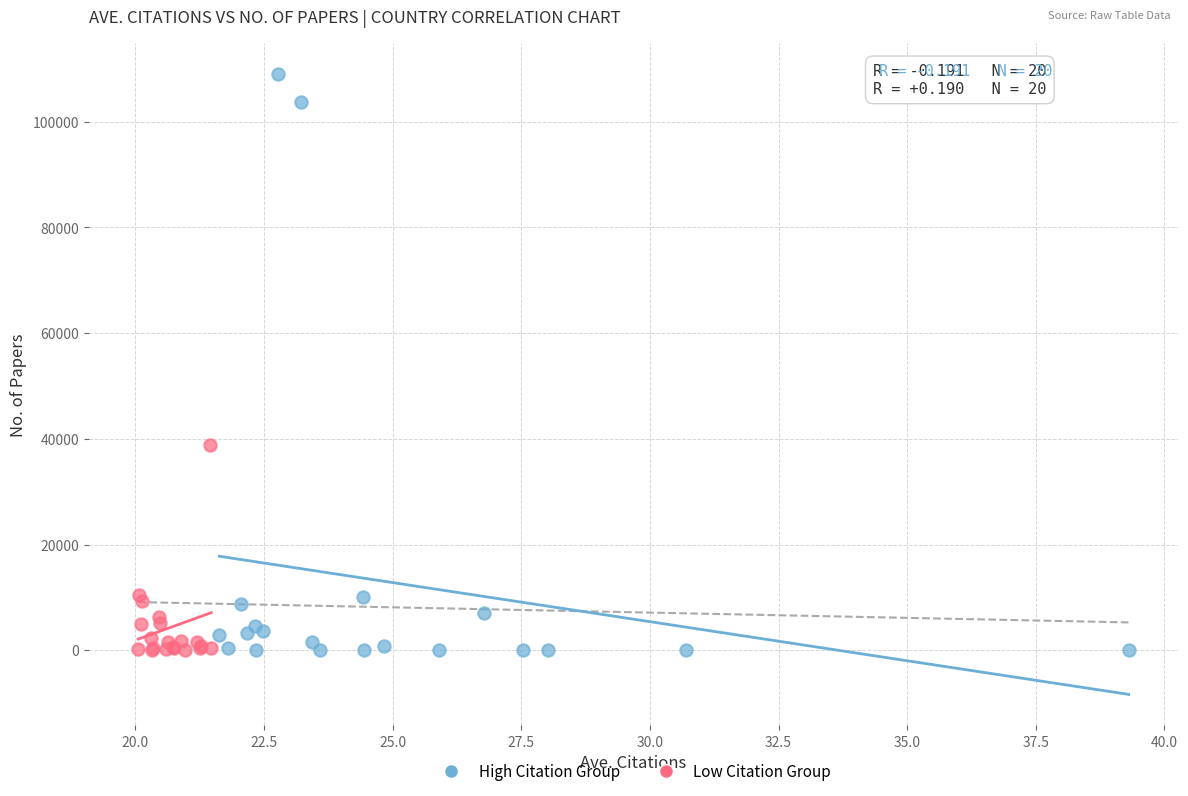

Which series has the largest Y range (max minus min)?

High Citation Group